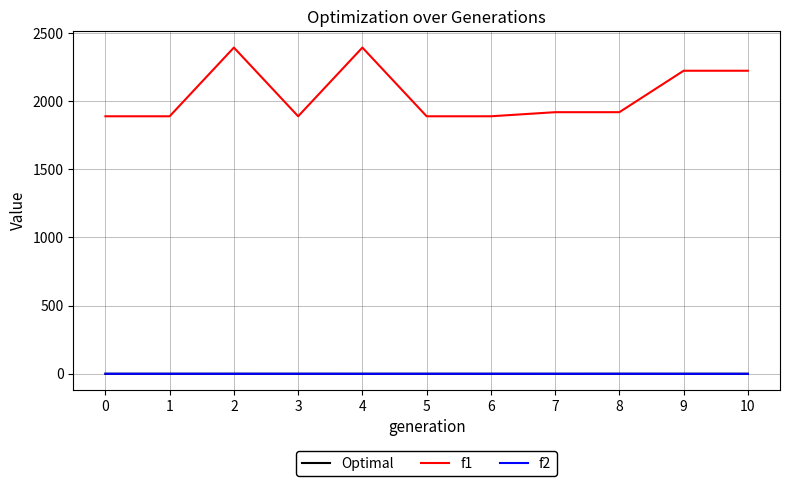

What is the maximum value shown in the chart?

2393.0